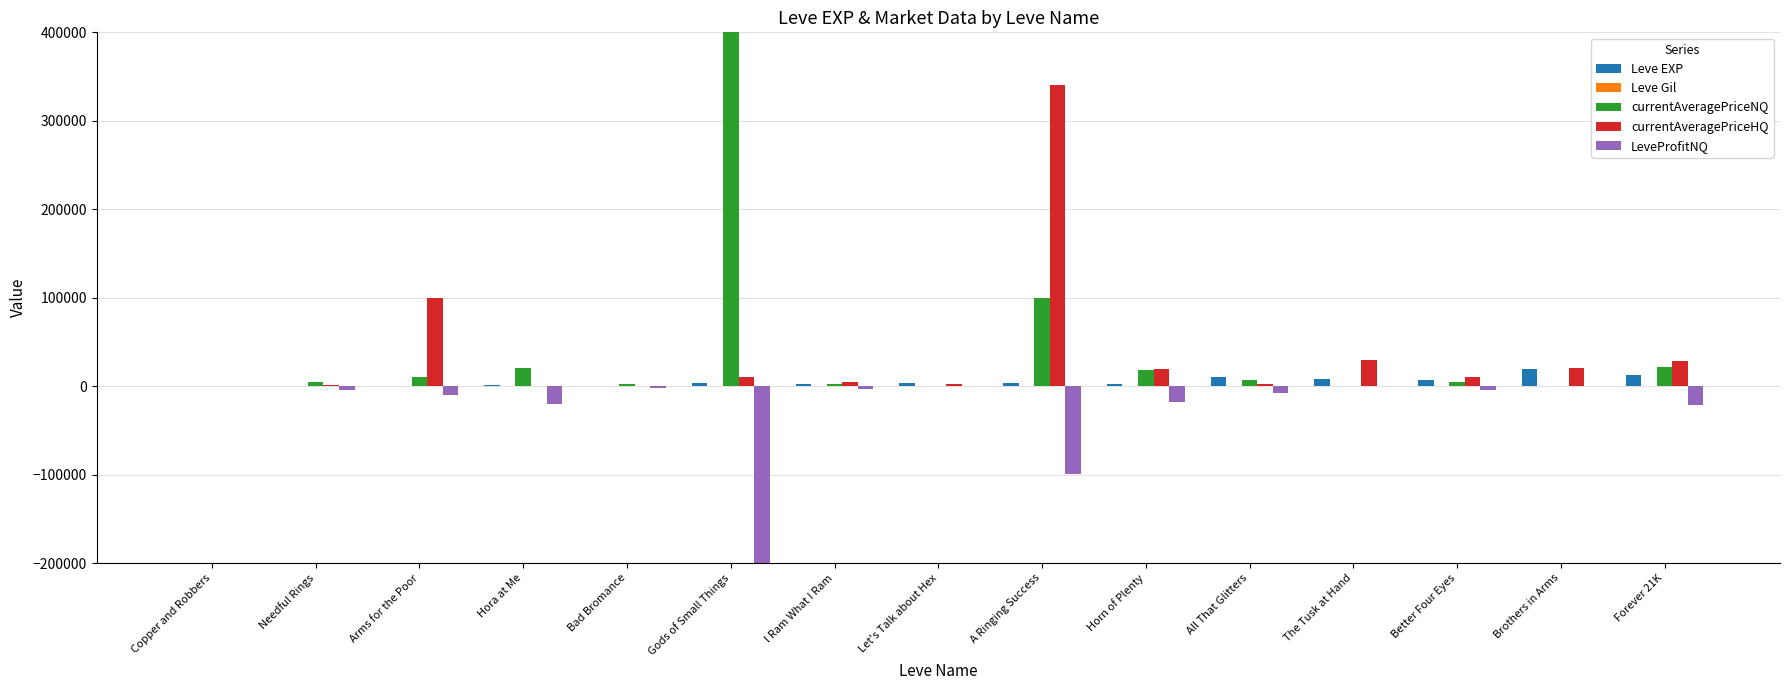

What position from the right is All That Glitters?

5